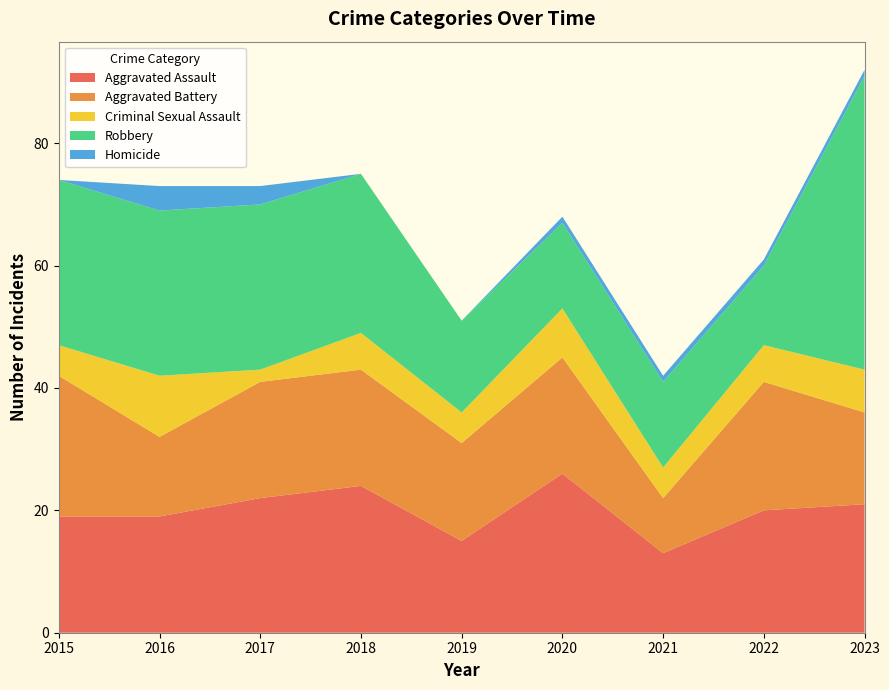

Reading right to left, what are all the values shown in this chart?

Aggravated Assault: 2023=21	2022=20	2021=13	2020=26	2019=15	2018=24	2017=22	2016=19	2015=19
Aggravated Battery: 2023=15	2022=21	2021=9	2020=19	2019=16	2018=19	2017=19	2016=13	2015=23
Criminal Sexual Assault: 2023=7	2022=6	2021=5	2020=8	2019=5	2018=6	2017=2	2016=10	2015=5
Robbery: 2023=48	2022=13	2021=14	2020=14	2019=15	2018=26	2017=27	2016=27	2015=27
Homicide: 2023=1	2022=1	2021=1	2020=1	2019=0	2018=0	2017=3	2016=4	2015=0